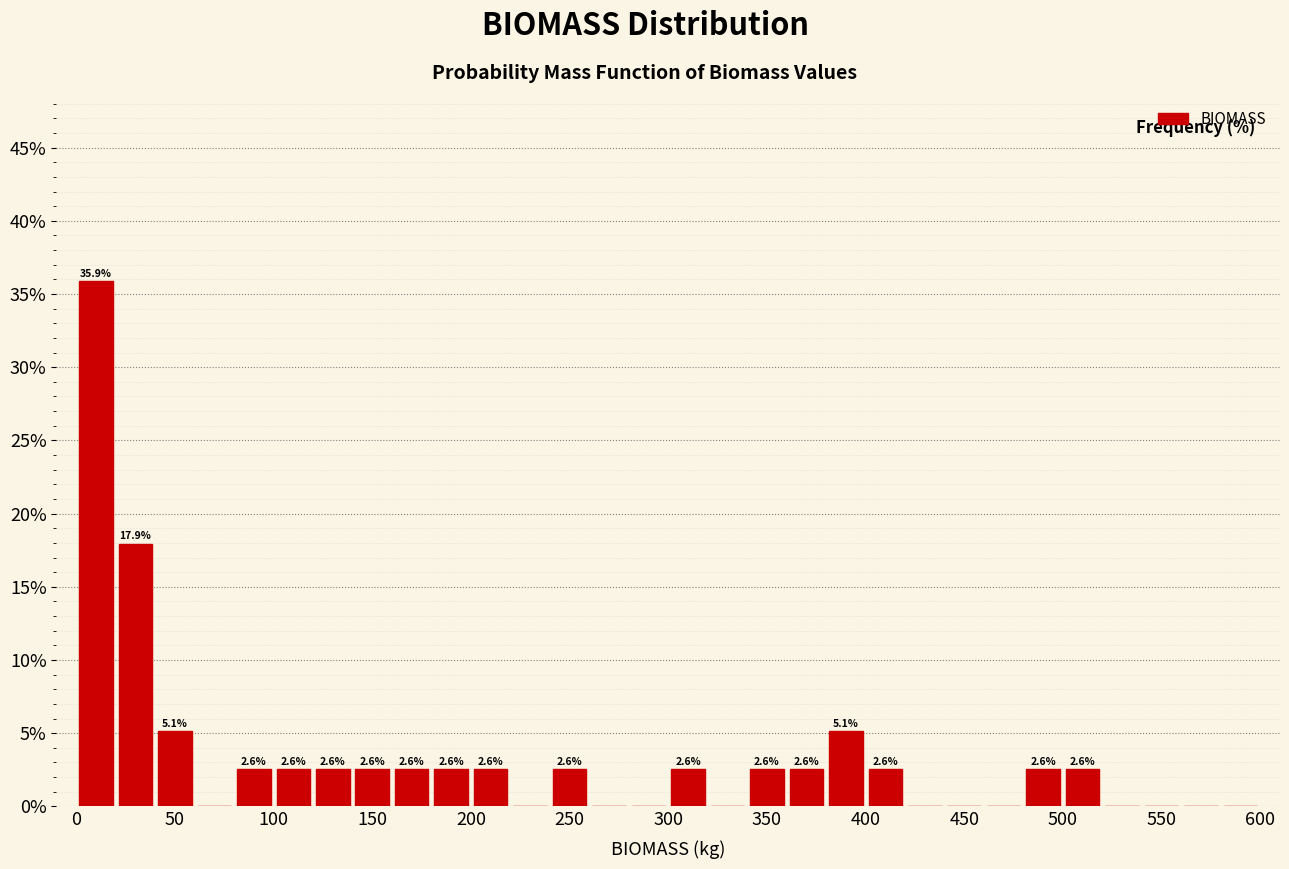

Over which range of the x-axis is the bar tallest?

0 to 20